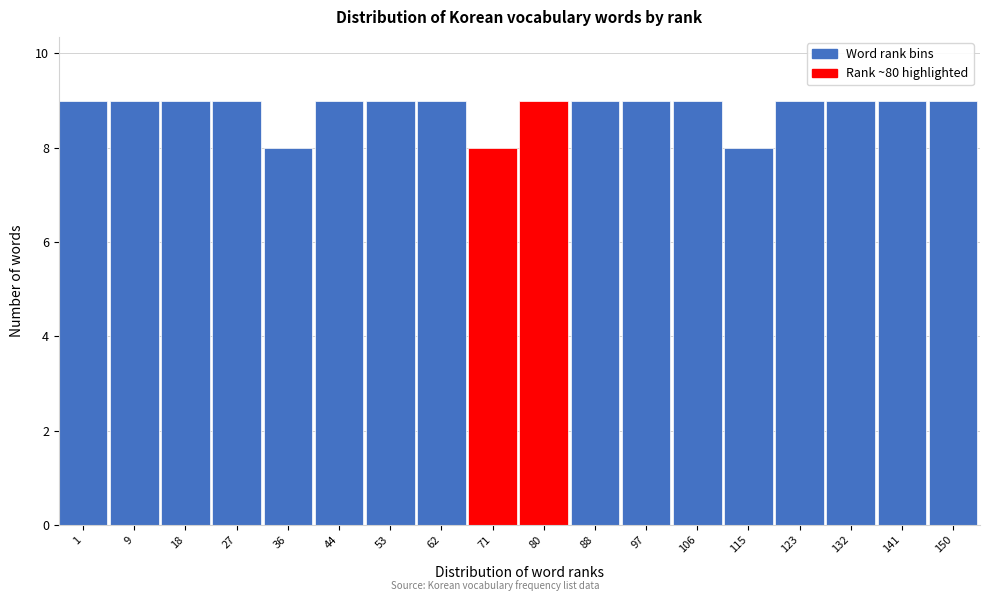

Reading right to left, transcribe all the data shown in this chart.

9	9	9	9	8	9	9	9	9	8	9	9	9	8	9	9	9	9